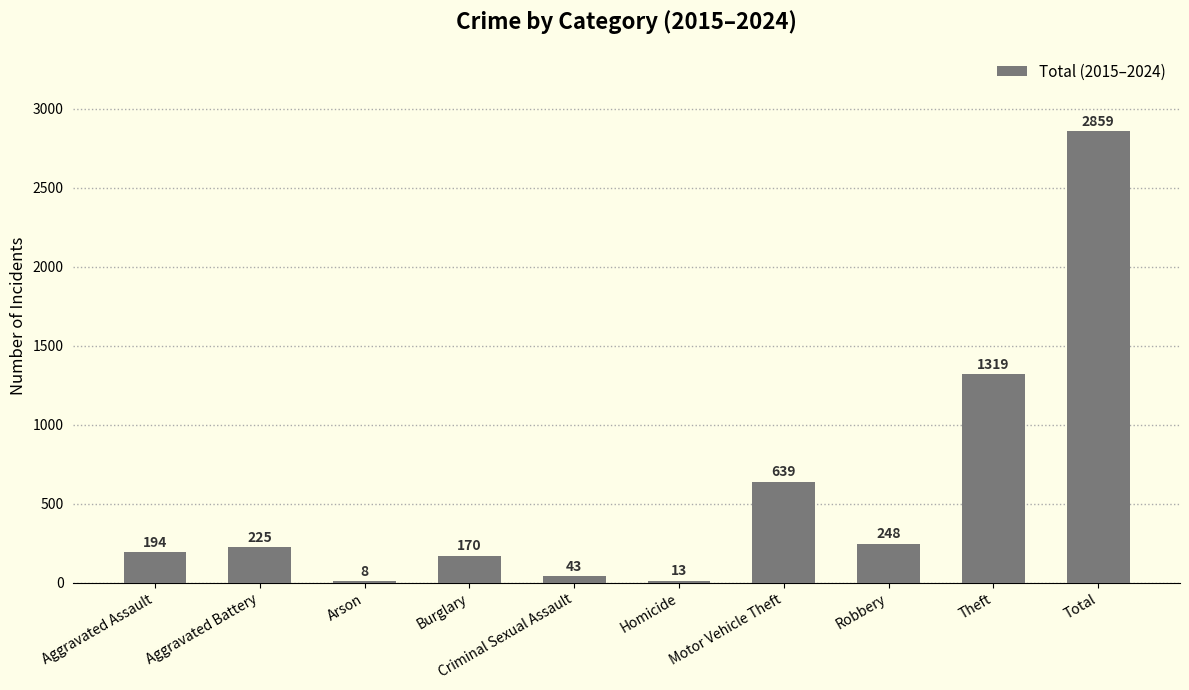

Does the chart contain stacked bars?

No